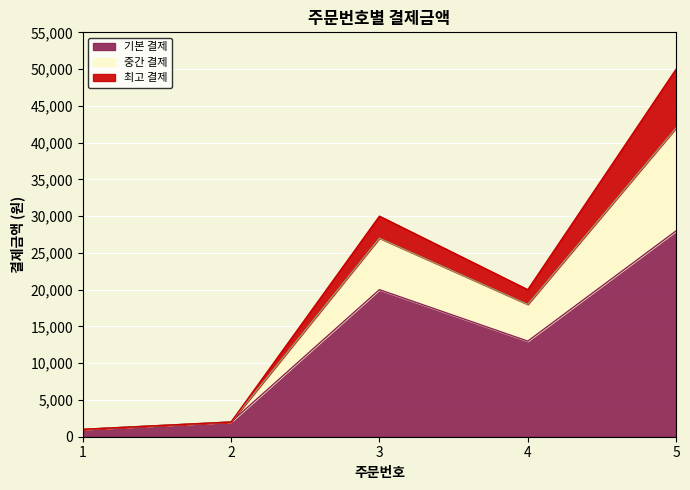

What is the change in value from 2 to 4?

+18000